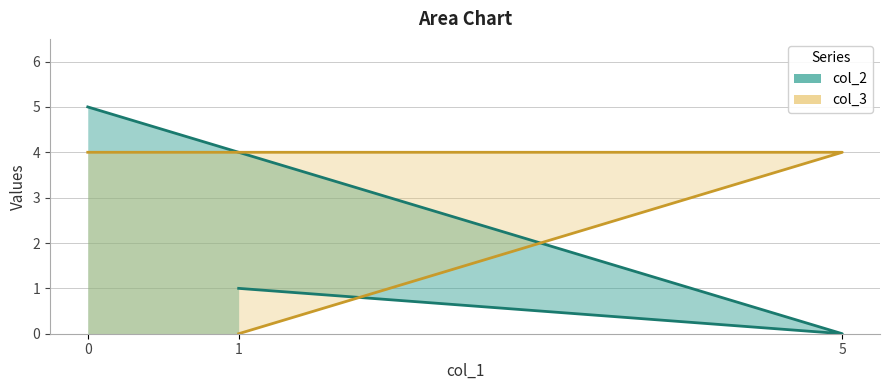

Does the chart have visible grid lines?

Yes